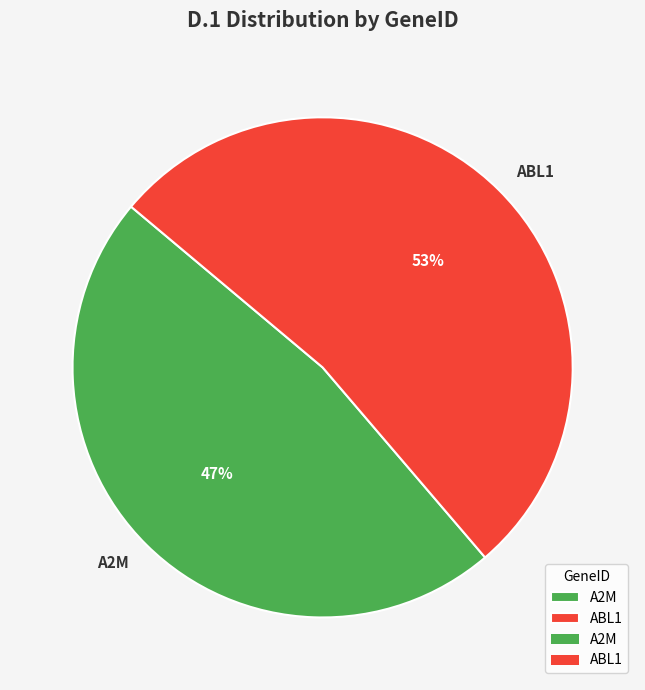

Which category accounts for the majority?

ABL1